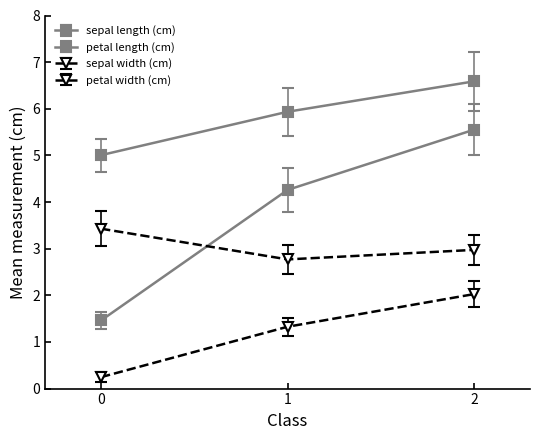

What is the sum of the petal width (cm) values at 0 and 2?

2.3